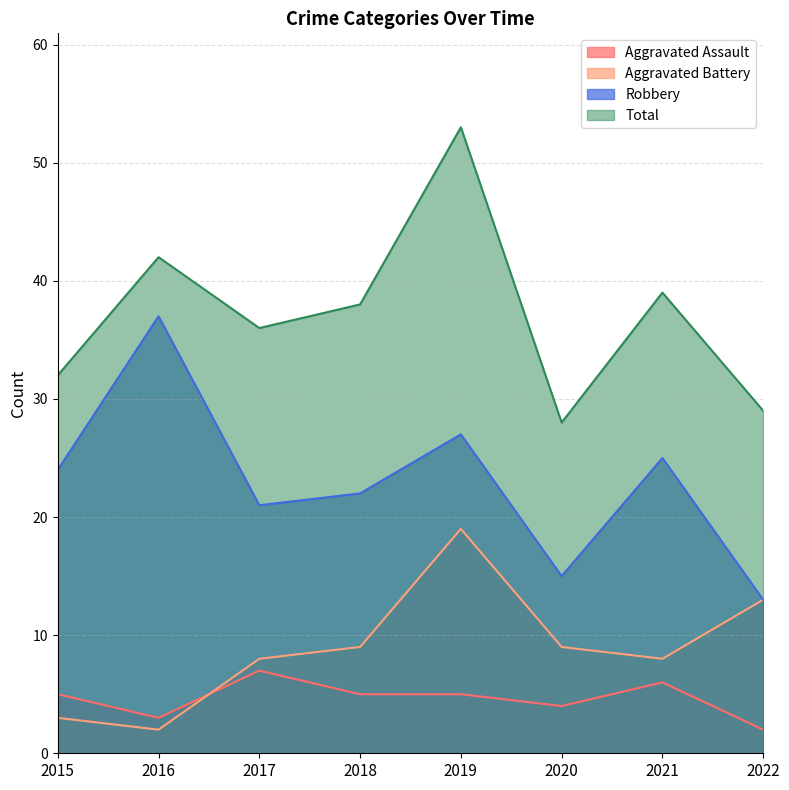

The value of Total at 2022 is 7. True or false?

False